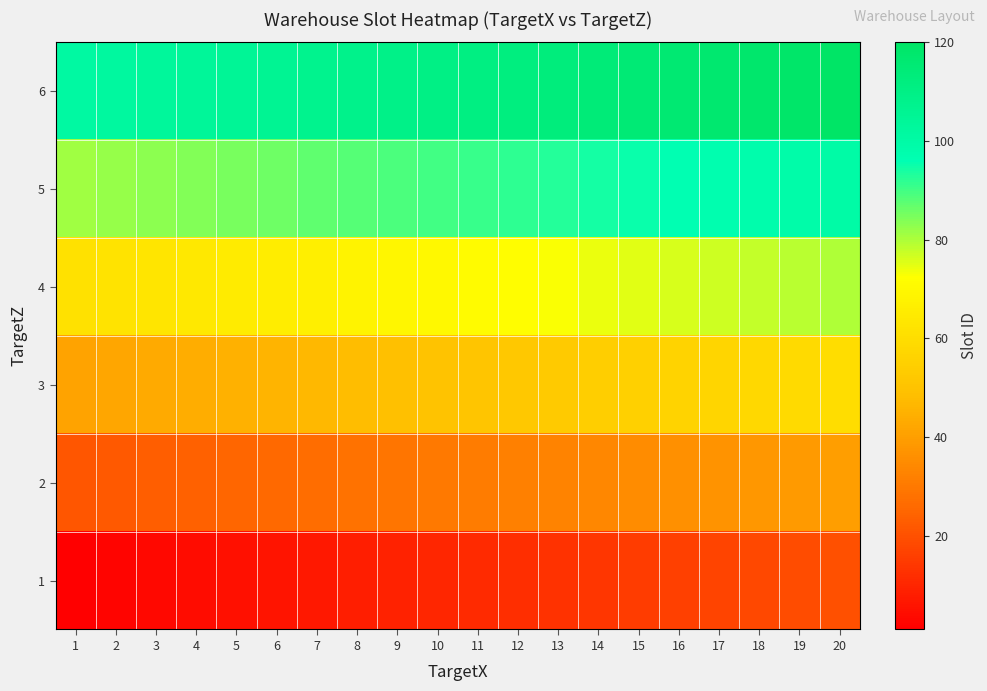

What is the difference between the highest and lowest values at 14?

100